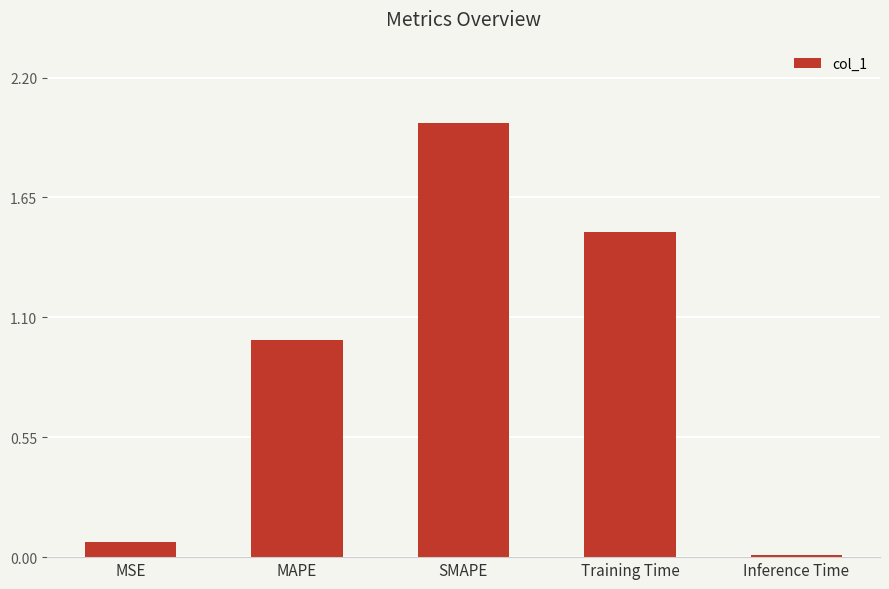

The chart shows a value of 1.0 at MAPE. True or false?

True